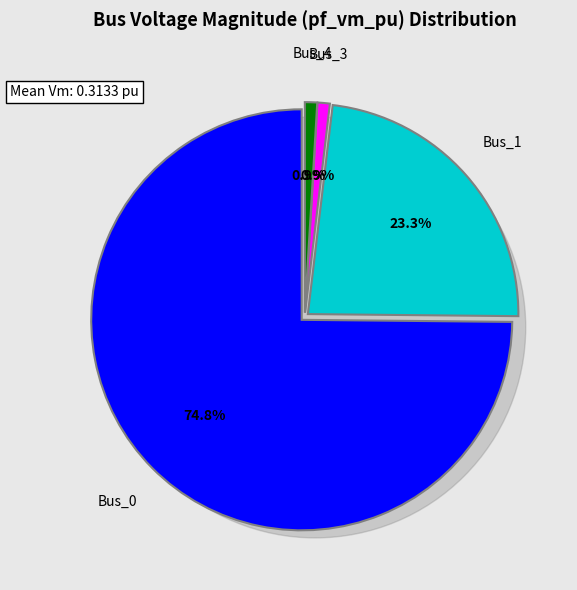

What percentage do Bus_3 and Bus_1 together represent?

24.2%